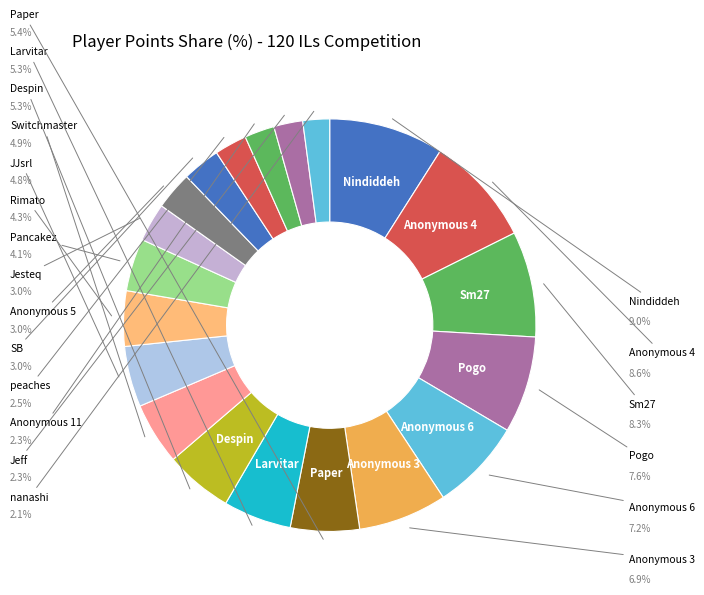

Which category has the biggest portion of the pie?

Nindiddeh